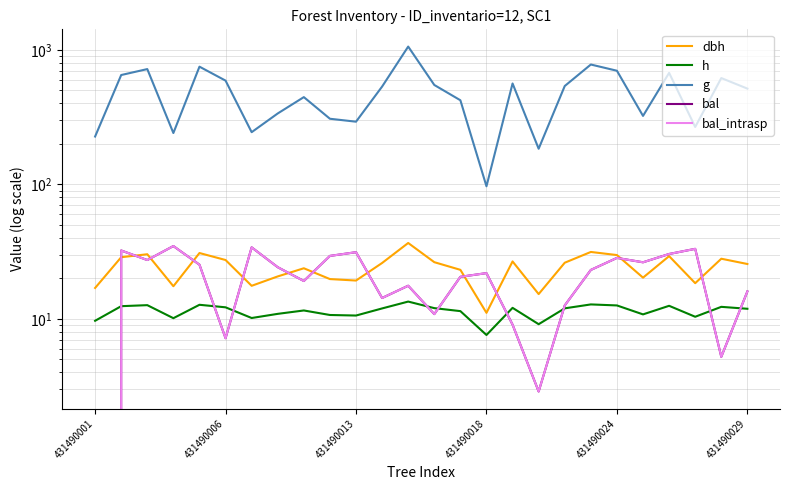

True or false: g and bal cross at least once.

False